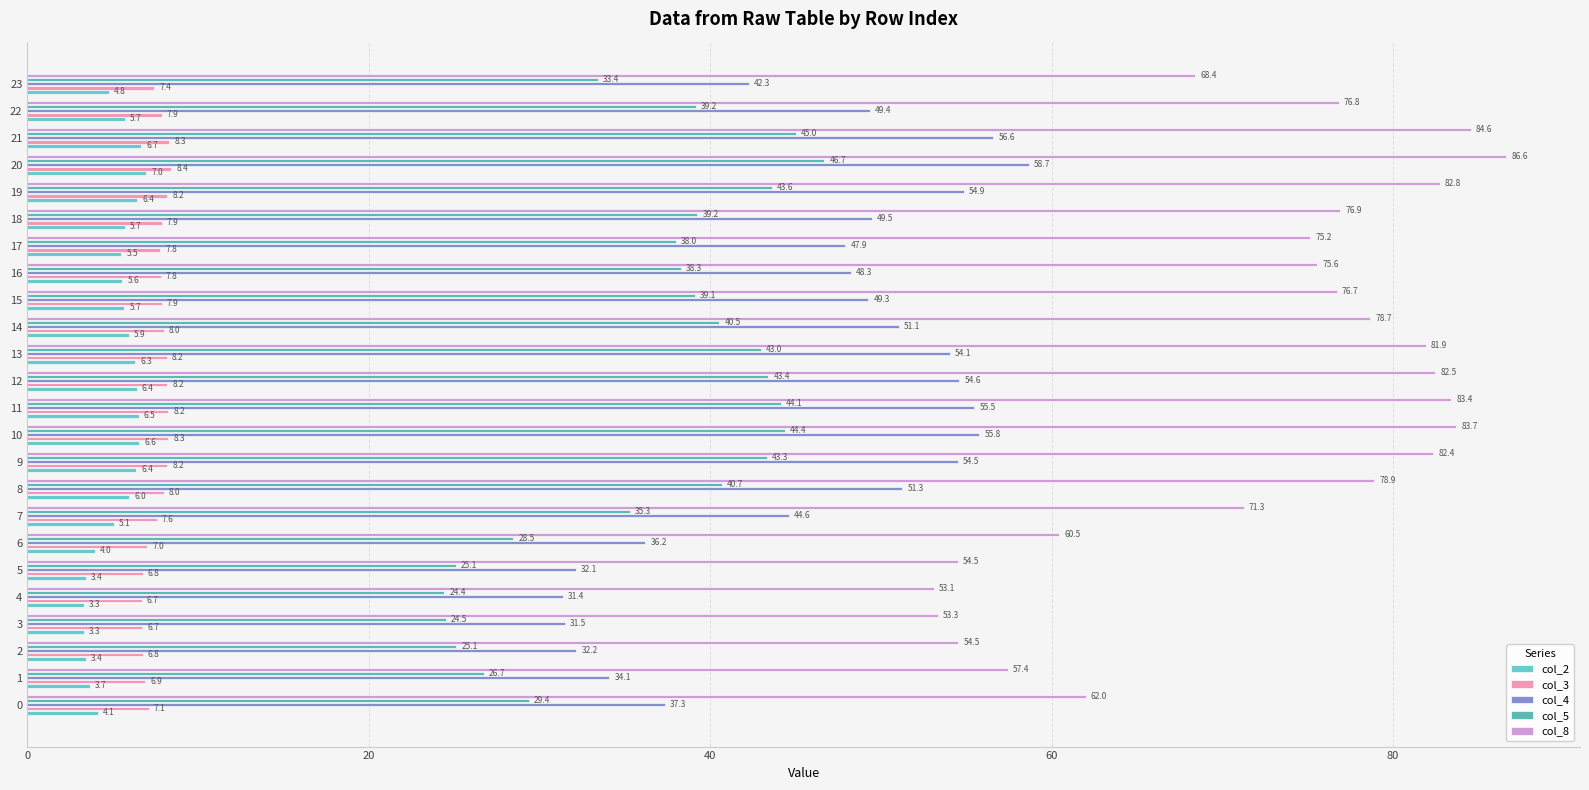

What is the total value across all series at 10?

198.6